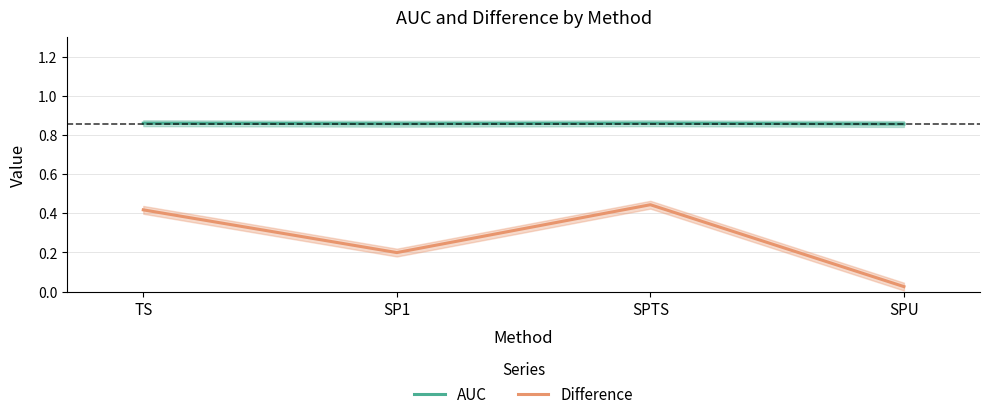

What is the maximum value for AUC?

0.9